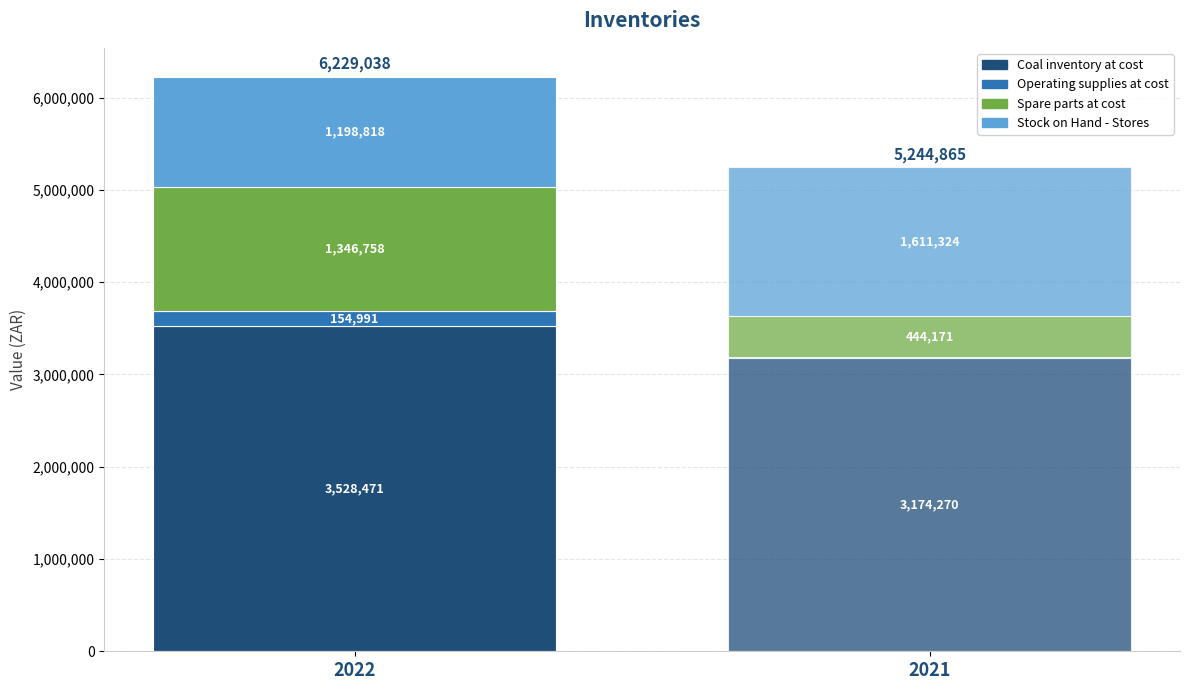

What is the sum of all 2022 values?

6229038